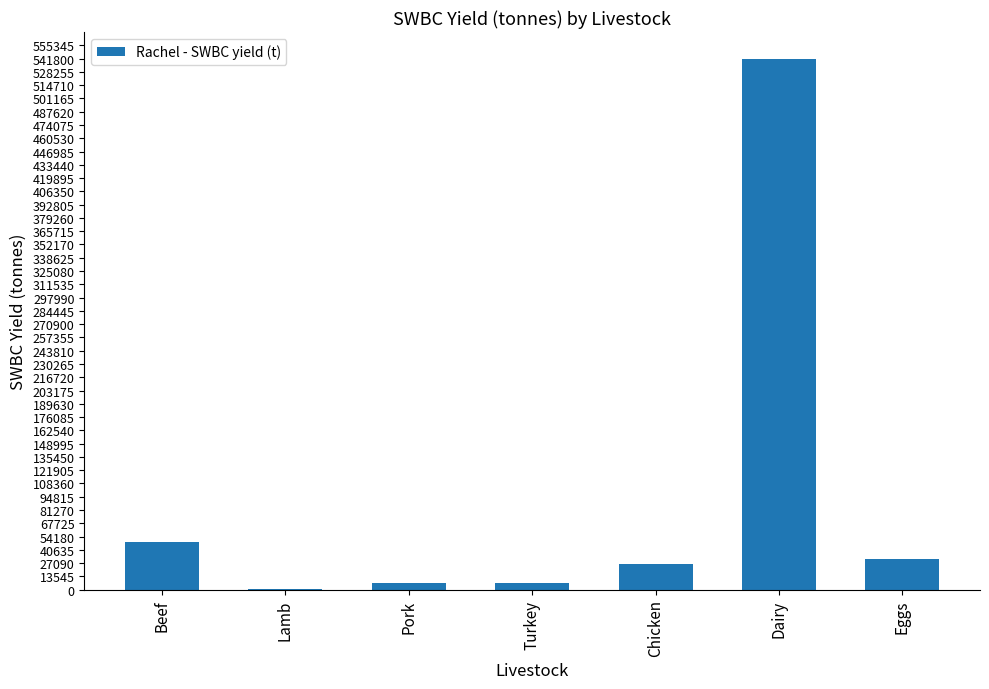

What is the sum of all values?

663199.8